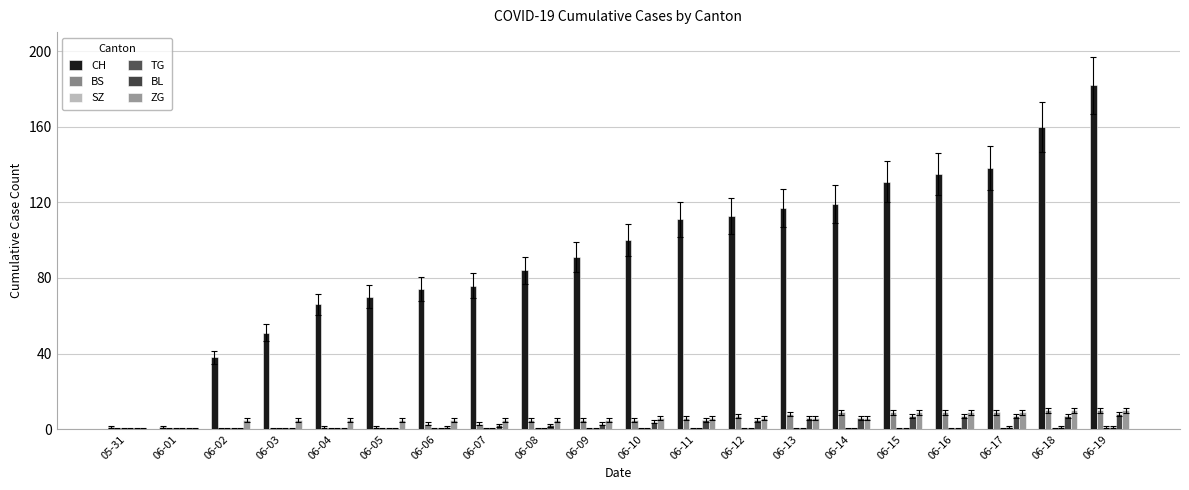

Count the number of data series in this chart.

6